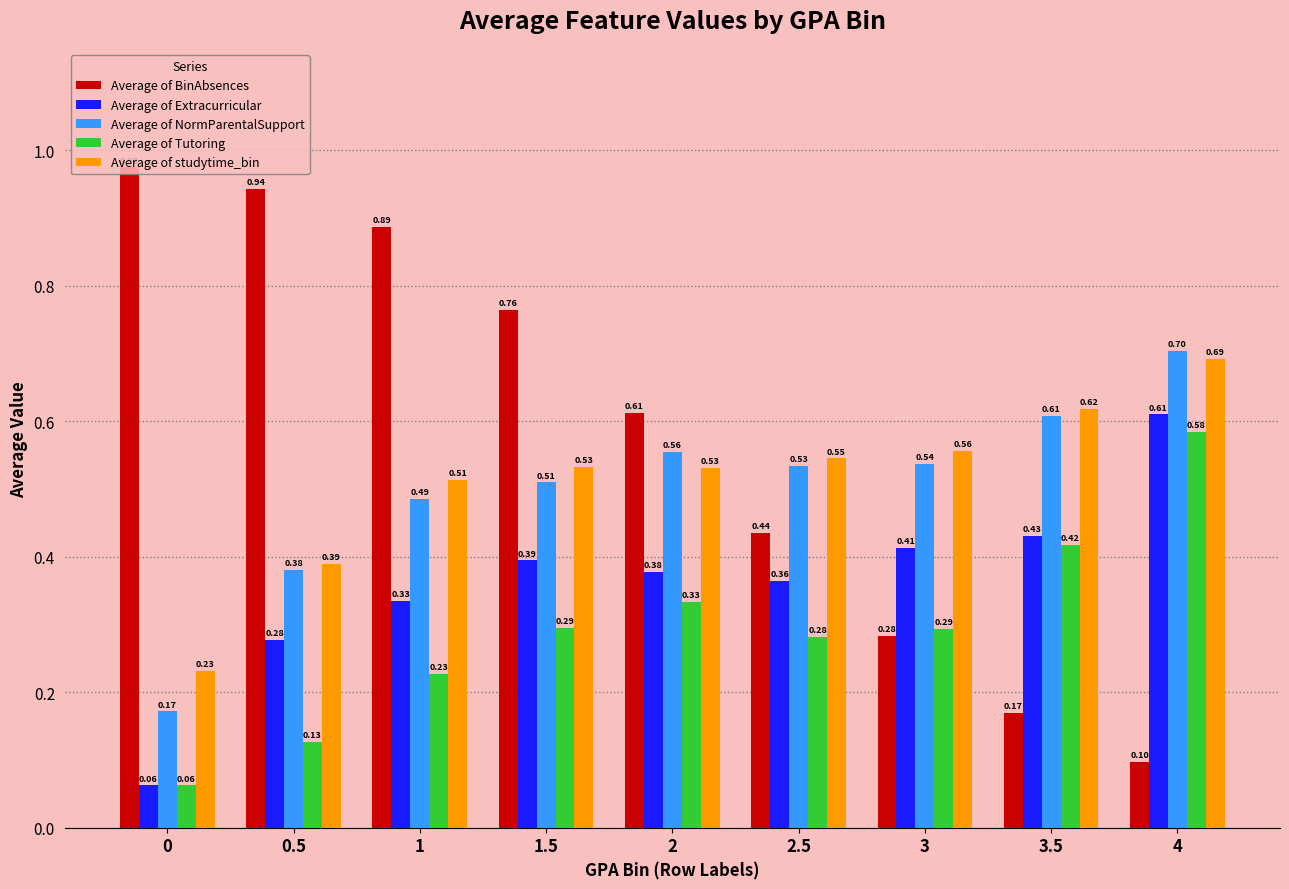

Which series has the largest total across all categories?

Average of BinAbsences